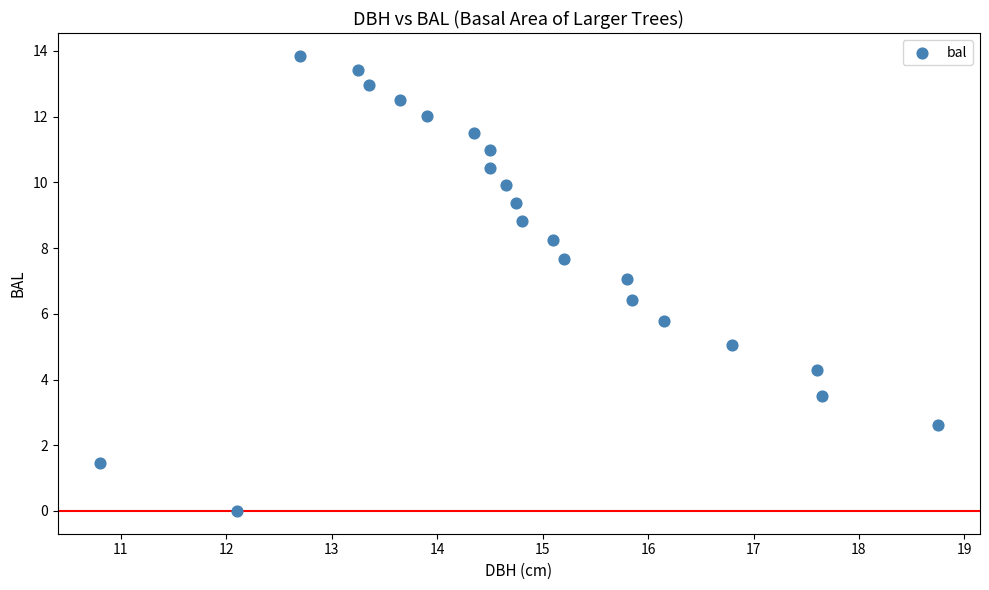

What Y value in the scatter plot is closest to 6?

5.8